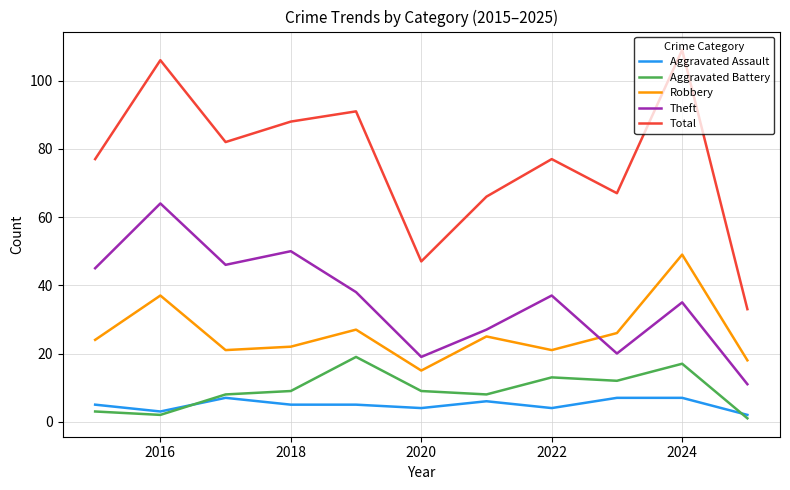

Which series has the largest total across all categories?

Total